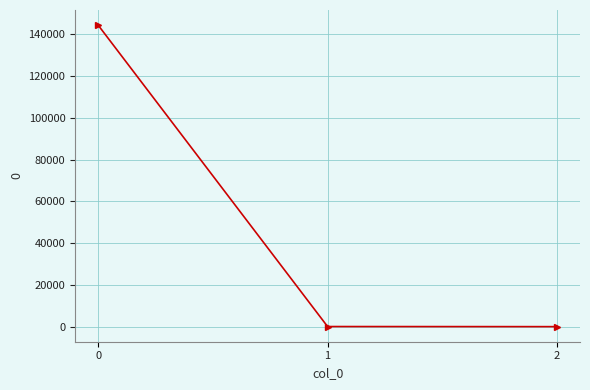

The chart shows a value of 144399.6 at 0. True or false?

True